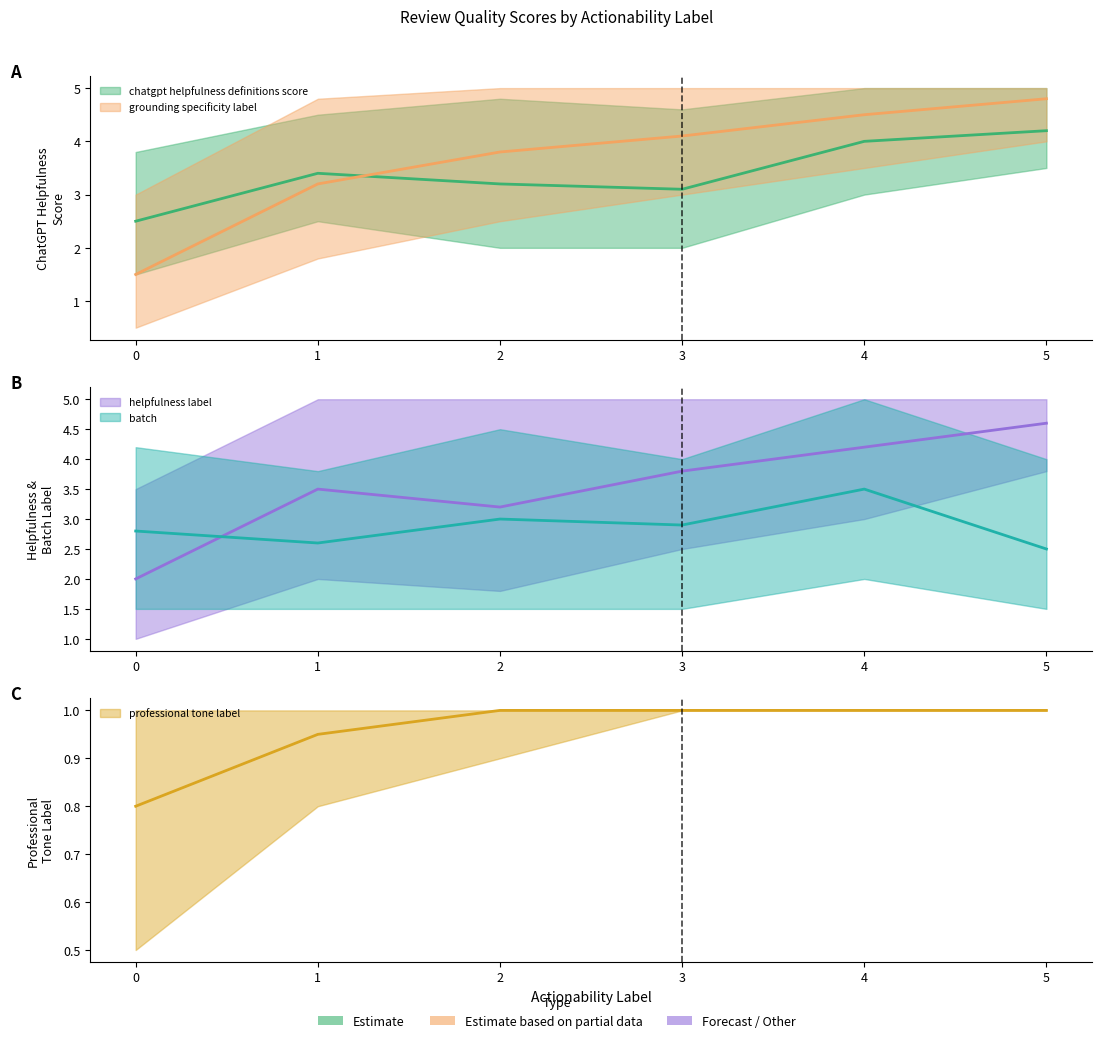

At how many categories does at least one series exceed 3?

5